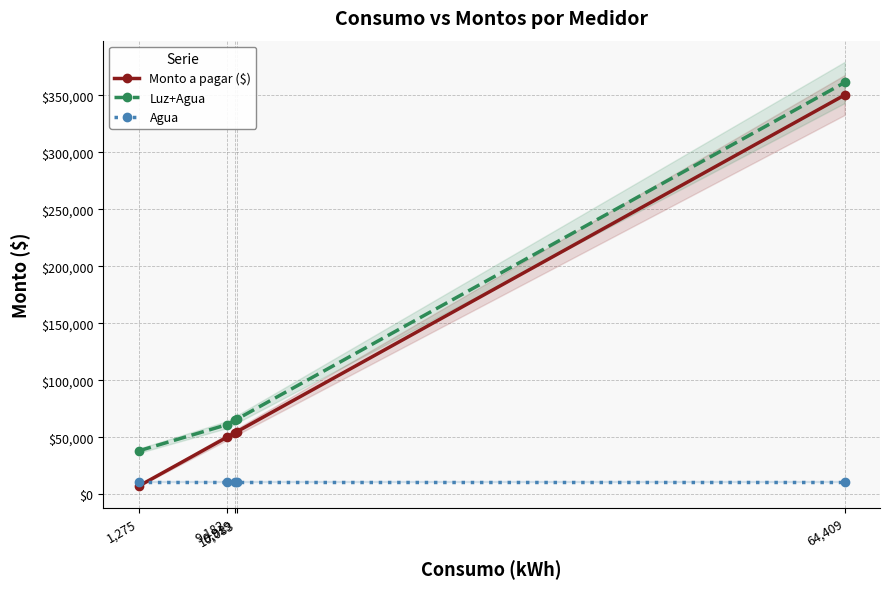

True or false: Agua and Luz+Agua intersect in this chart.

False